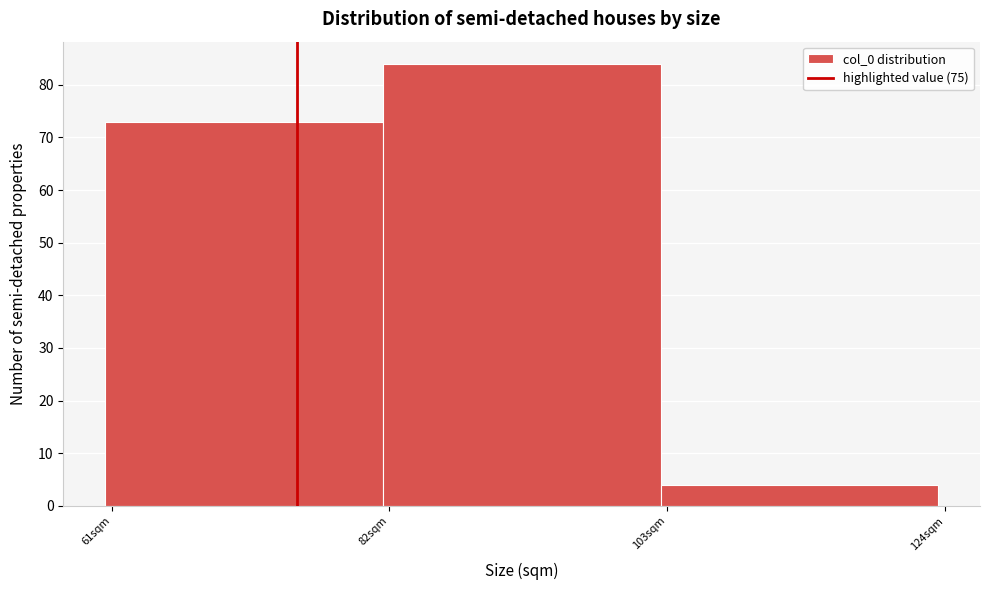

Reading left to right, list every bar in this chart as the range it spans on the x-axis followed by its height. Neither the bar edges nor the heights are printed on the chart, so give them approximately, as read against the axes.

60.5 to 81.5: 73
81.5 to 102.5: 84
102.5 to 123.5: 4